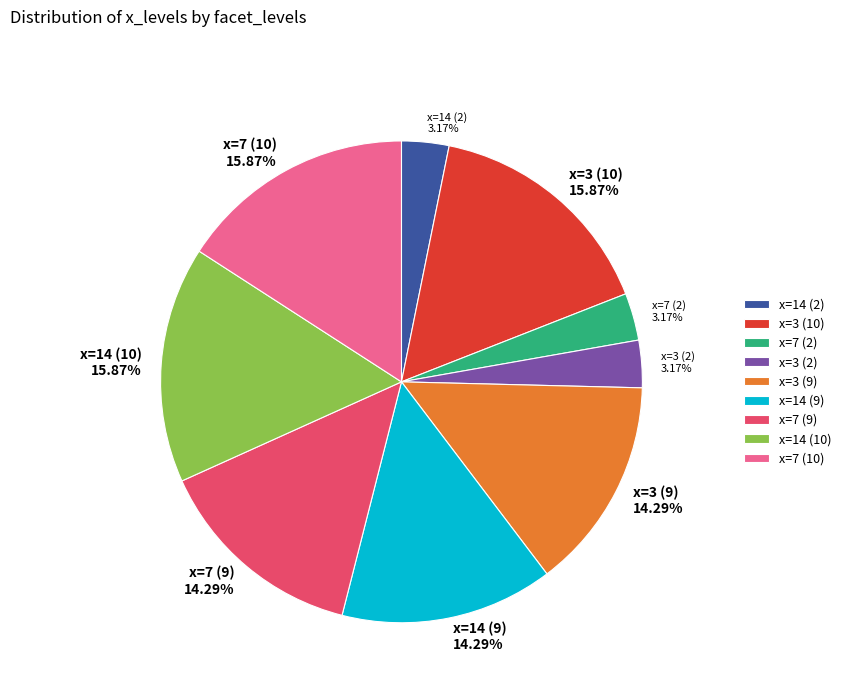

Do x=7 (10) 15.87% and x=7 (9) 14.29% together represent more than half of the pie?

No